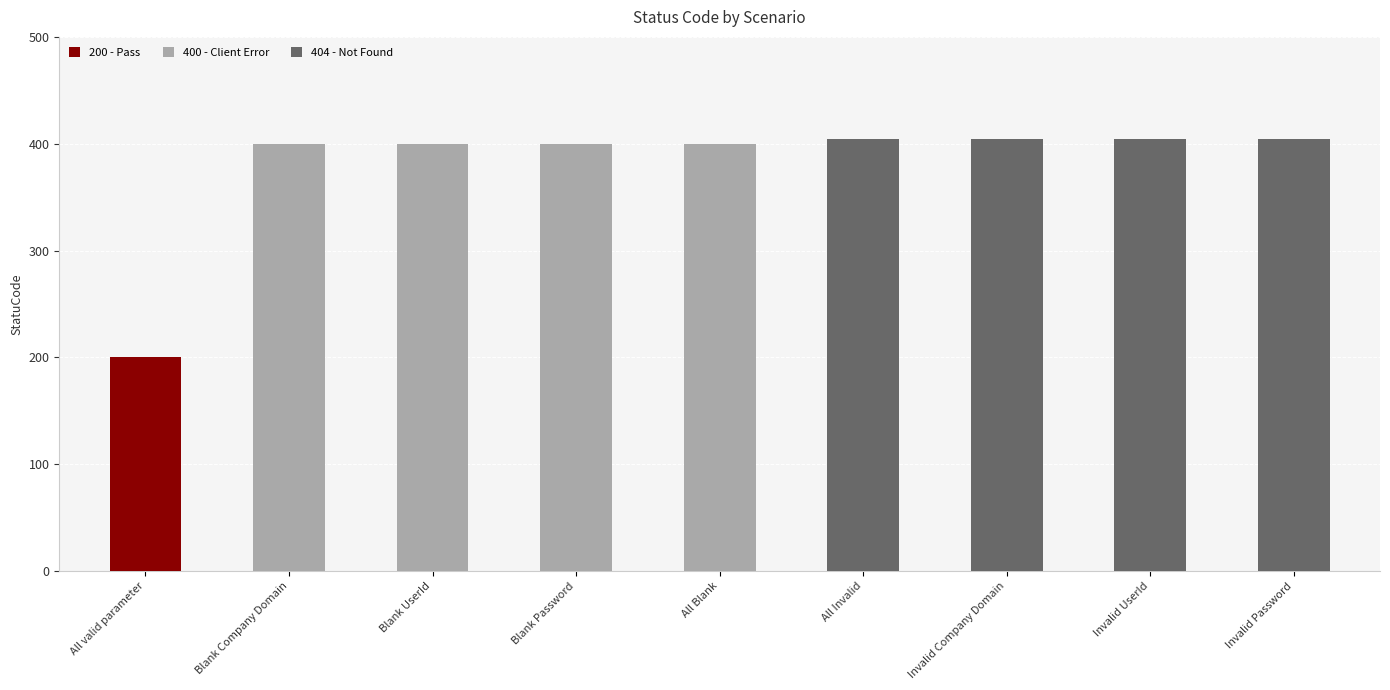

How many series are shown in this chart?

1